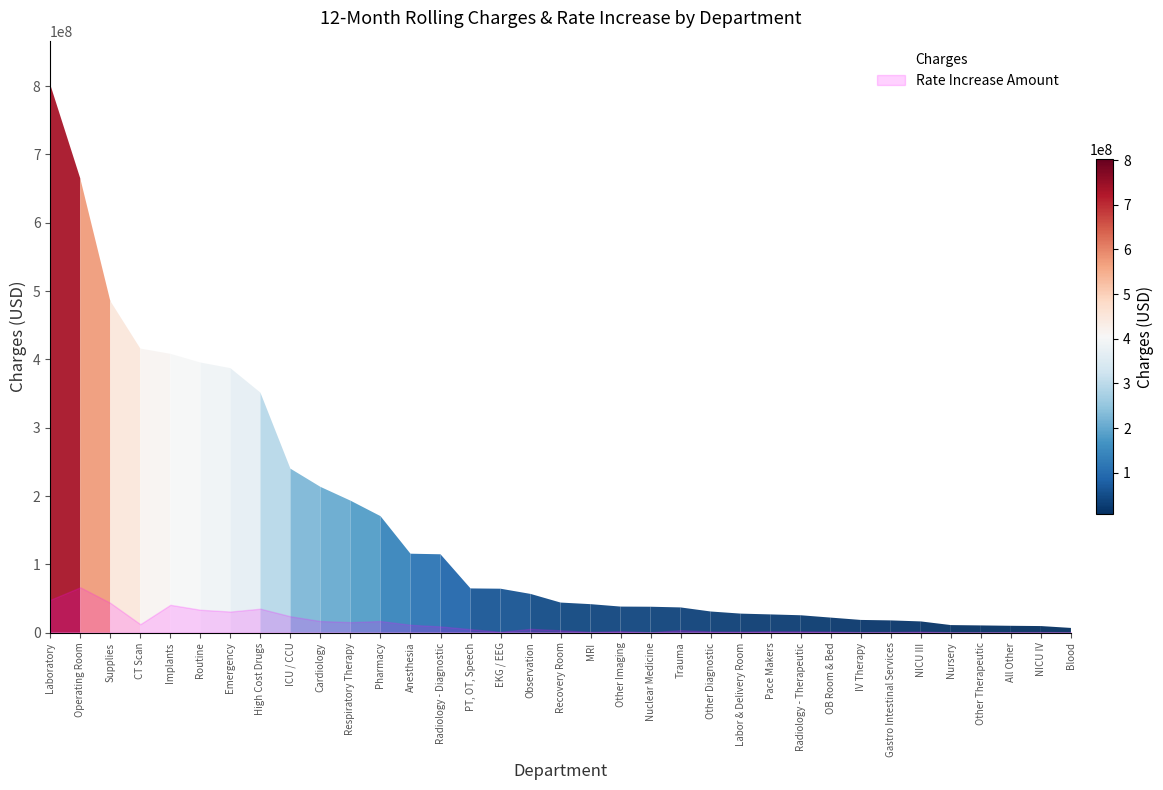

What position from the left is Nursery?

31